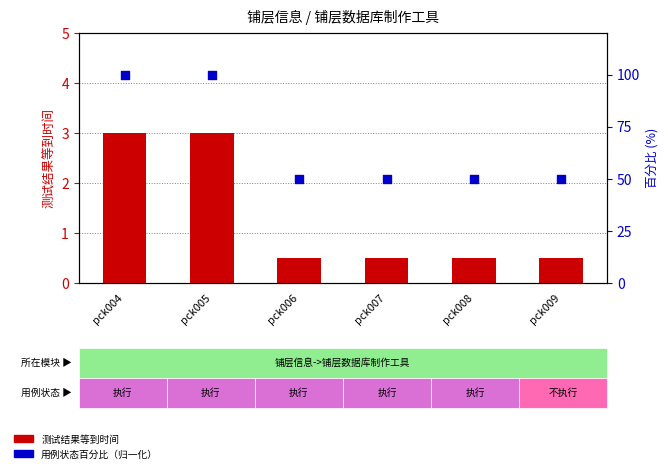

What is the total value across all series at pck004?

103.0